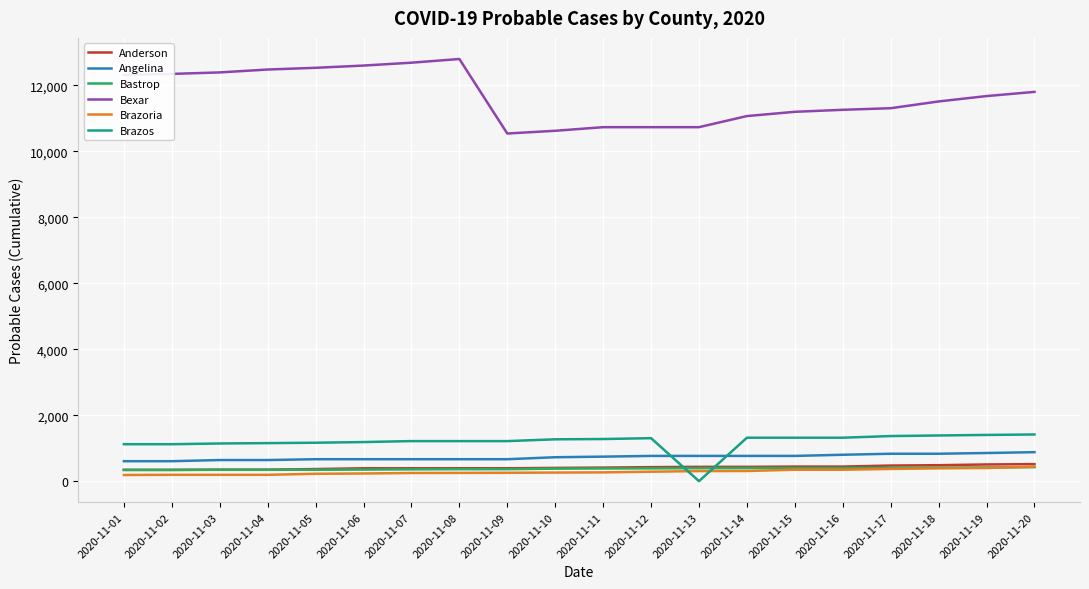

Between 2020-11-04 and 2020-11-10, which series saw the biggest shift?

Bexar